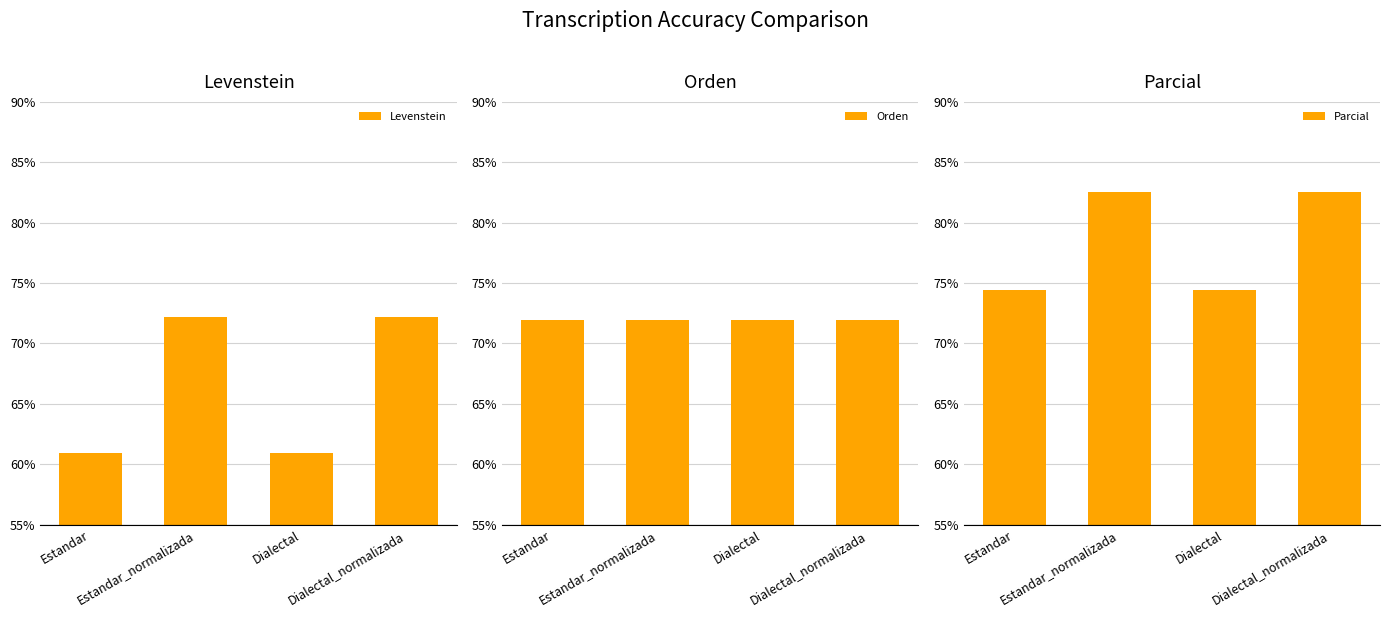

Which series has the largest range (max minus min)?

Levenstein